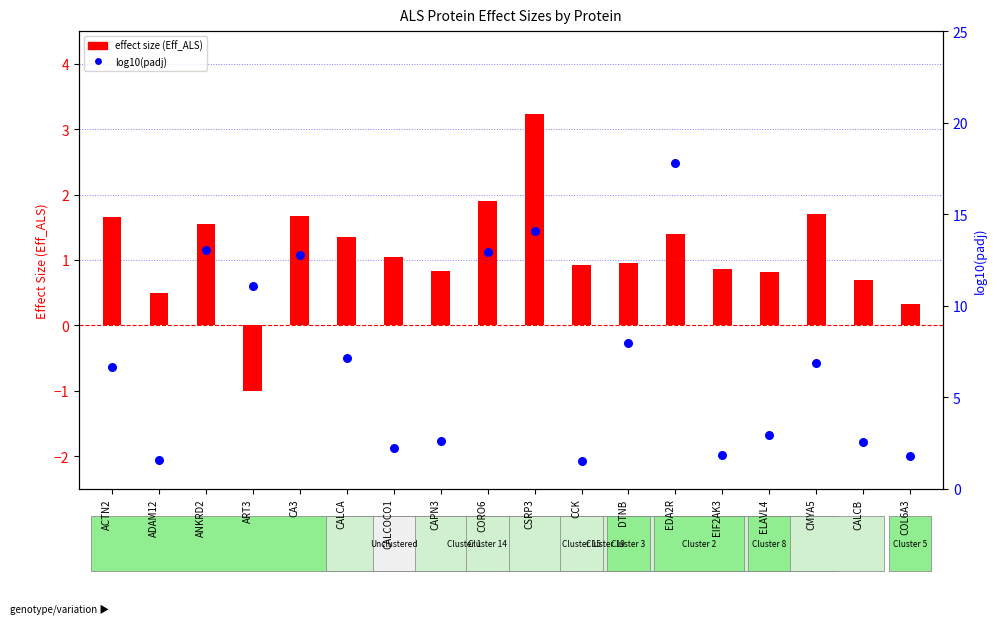

Which series reaches the maximum Y coordinate?

log10(padj)